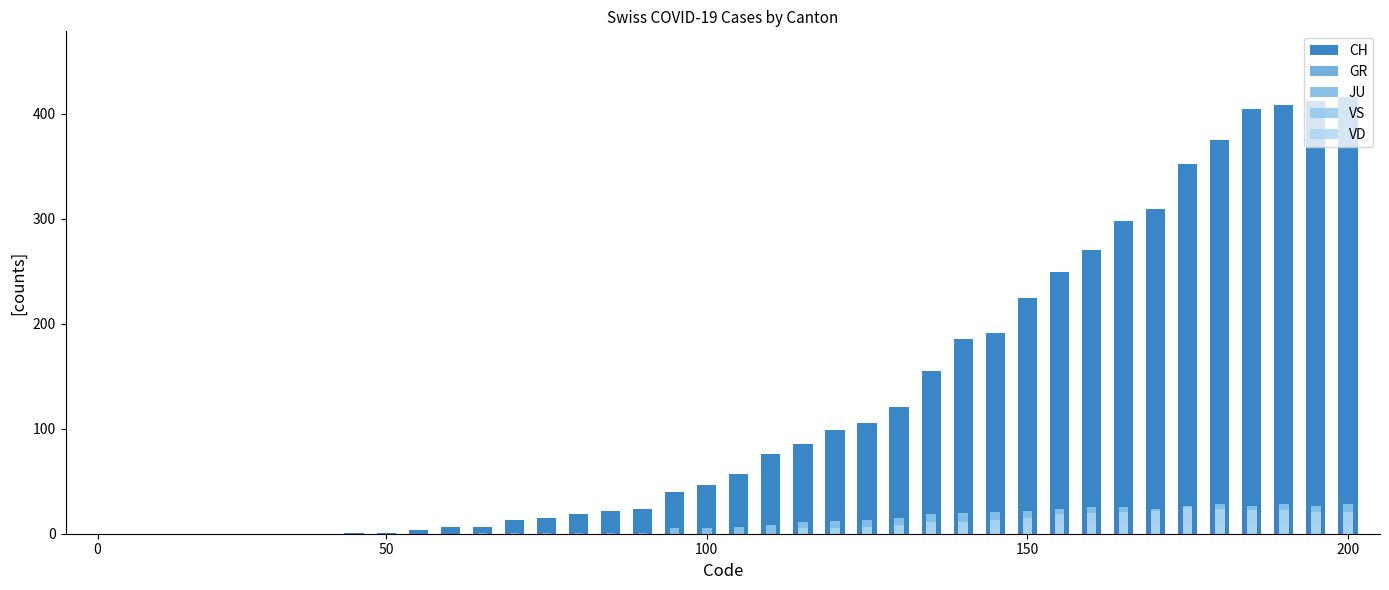

Rank the series at 33 from highest to lowest value.

CH, VS, VD, GR, JU